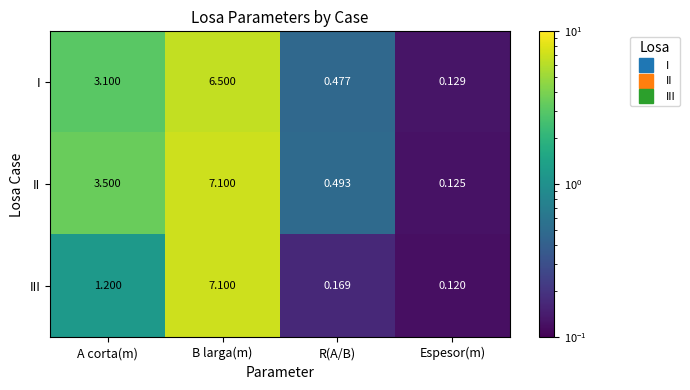

Where does the II series first go above 3?

A corta(m)